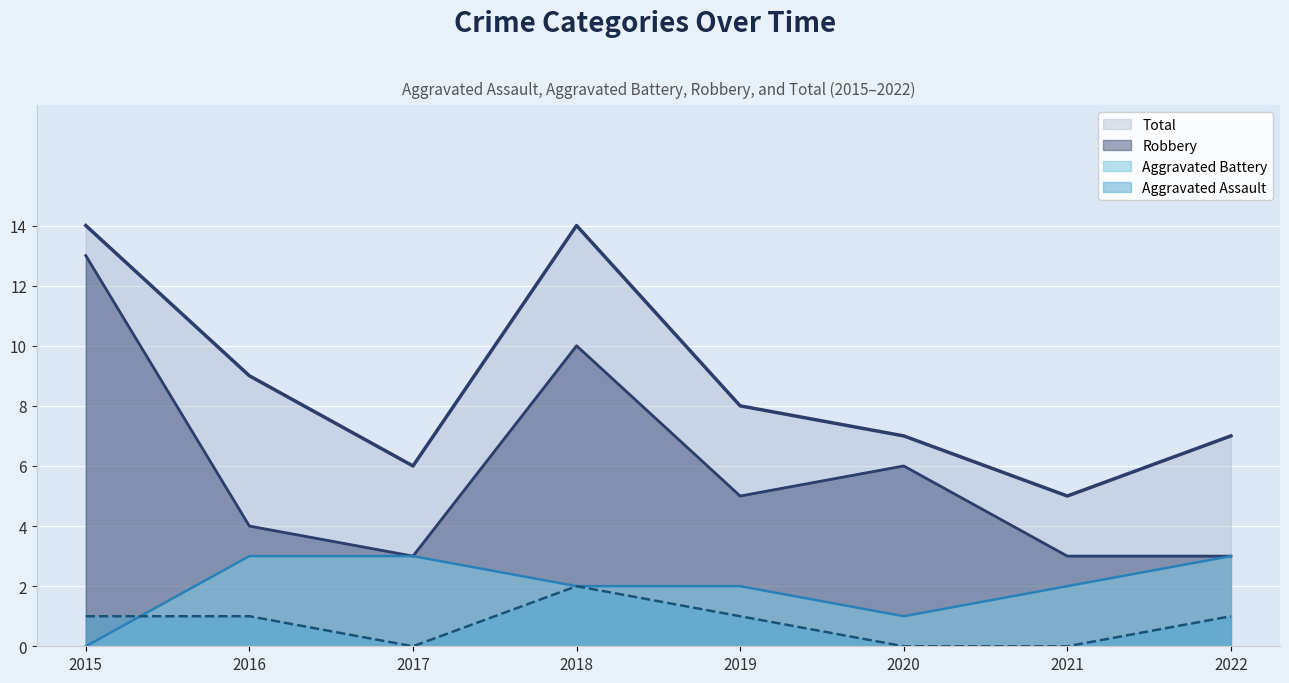

Which has a higher value, 2020 or 2021?

2020